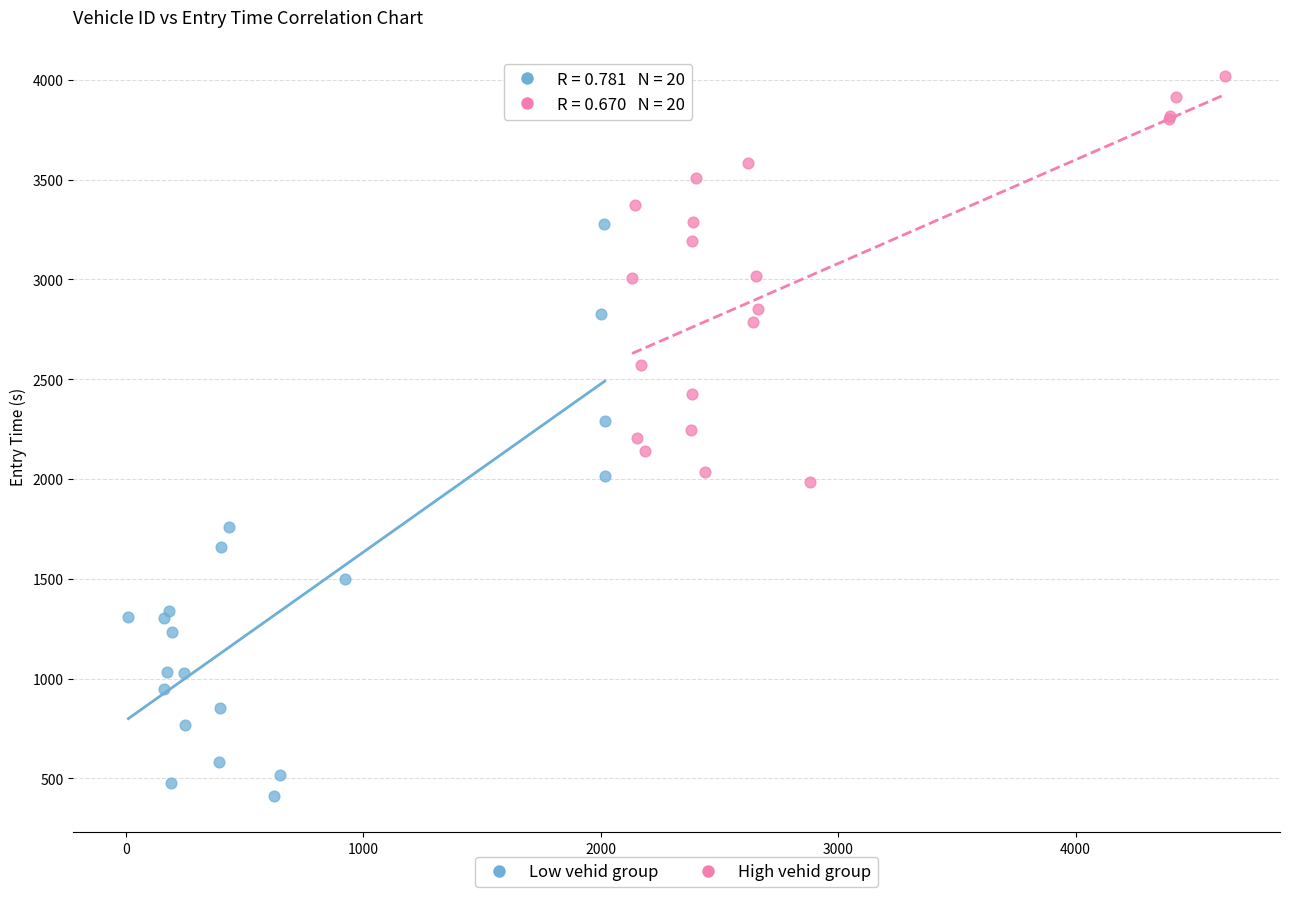

Which series reaches the maximum Y coordinate?

High vehid group